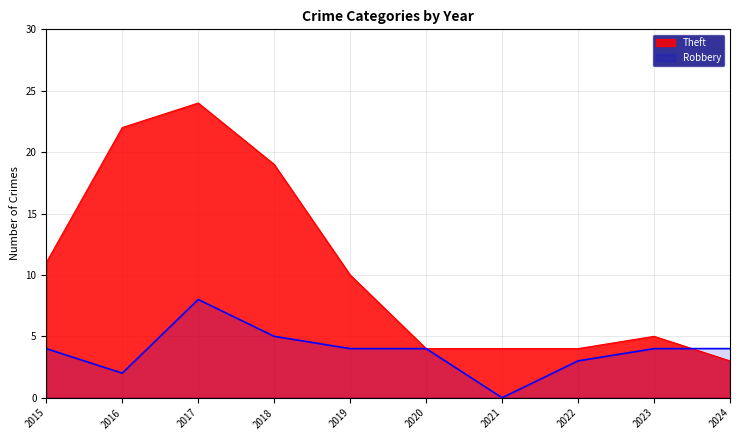

How many values in Robbery are above zero?

9